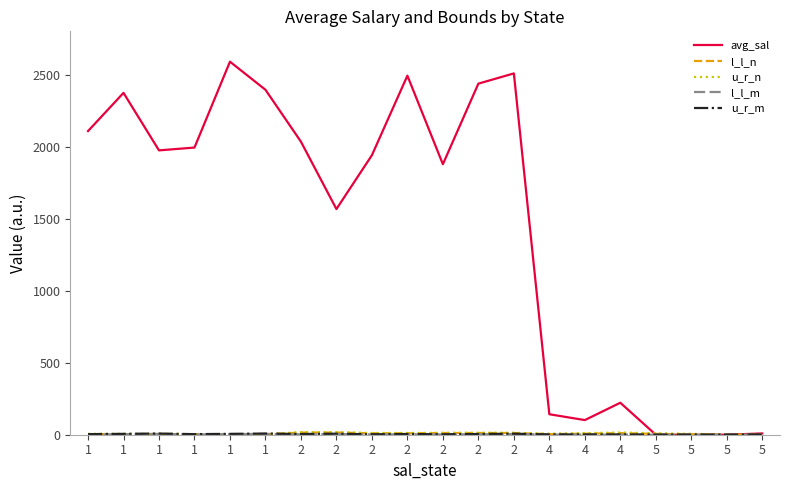

Does the chart display data point markers on the line(s)?

No